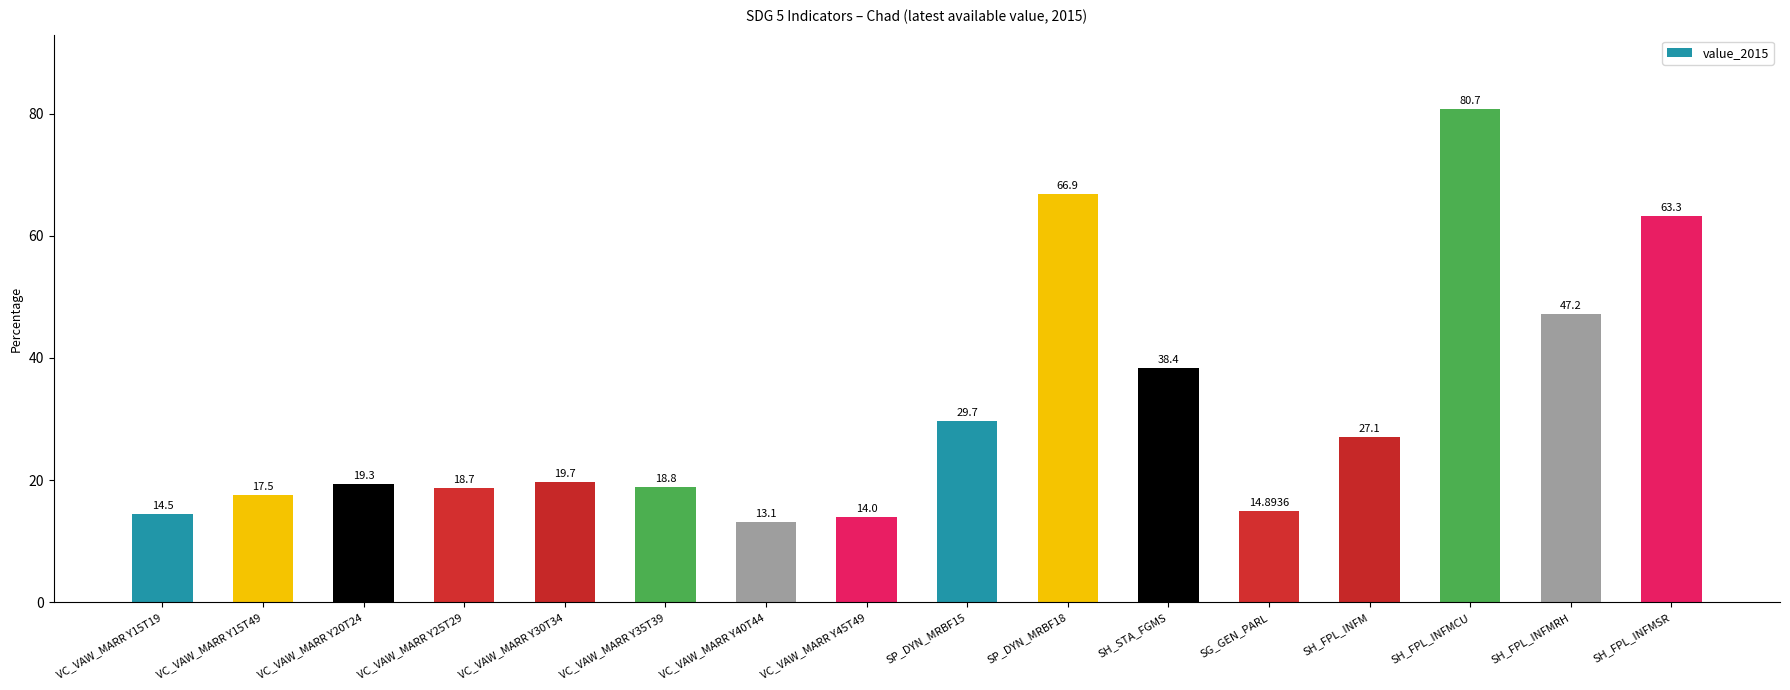

What is the average value?

31.5